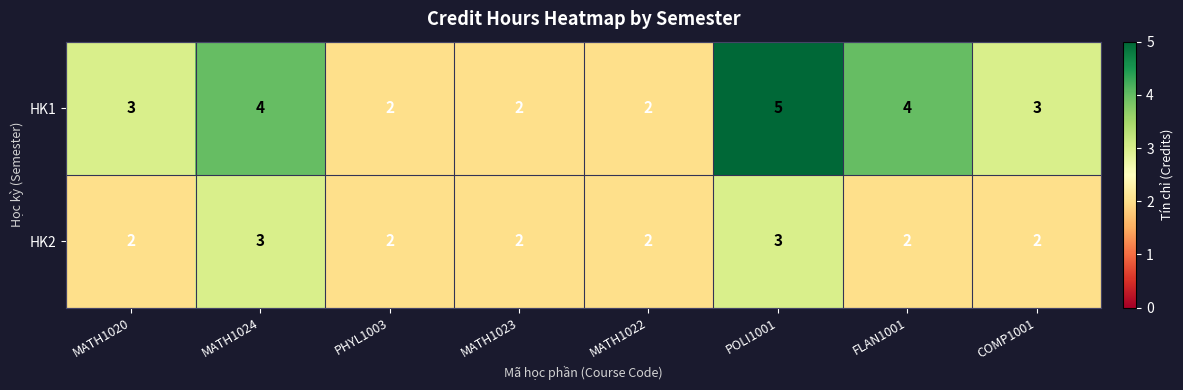

Which series has the largest total across all categories?

HK1